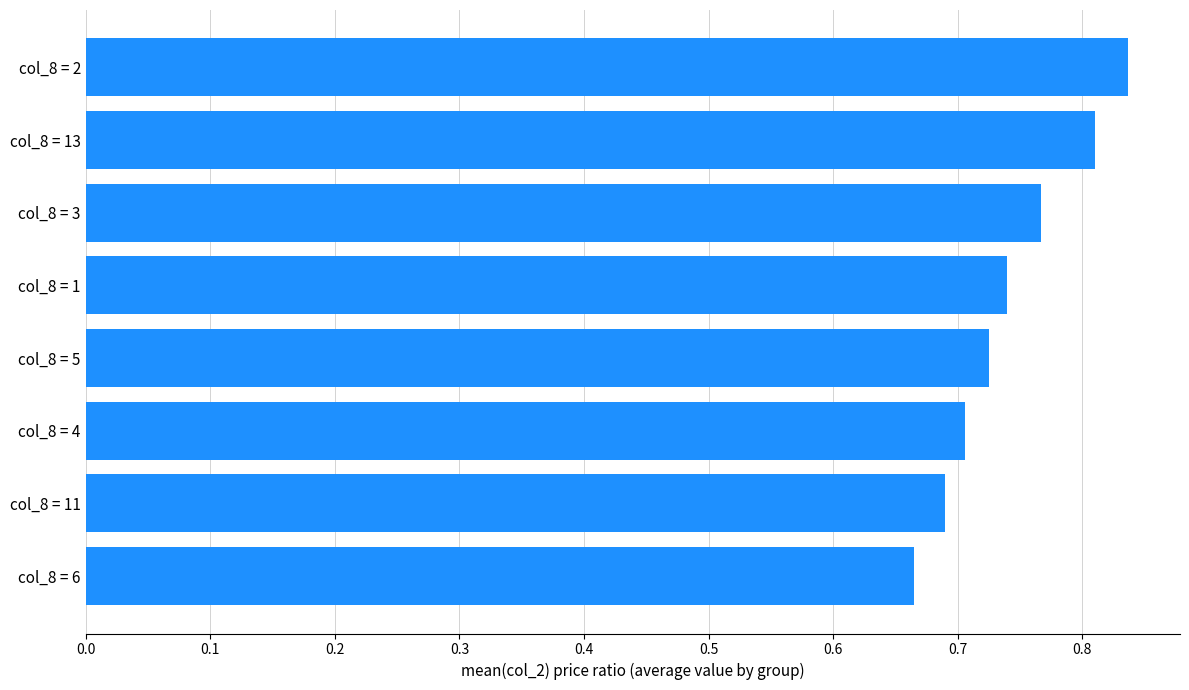

At which category does the chart reach its minimum across all series?

col_8 = 6